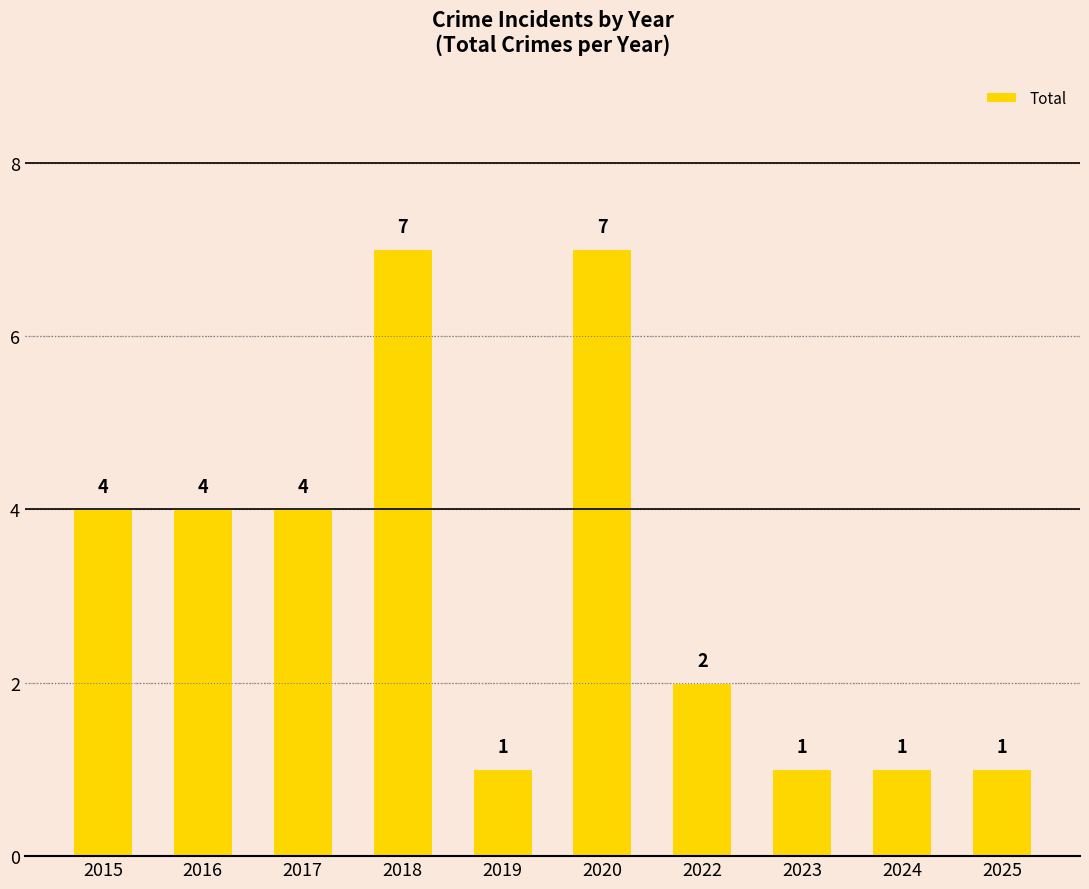

Reading right to left, transcribe all the data shown in this chart.

2025=1	2024=1	2023=1	2022=2	2020=7	2019=1	2018=7	2017=4	2016=4	2015=4